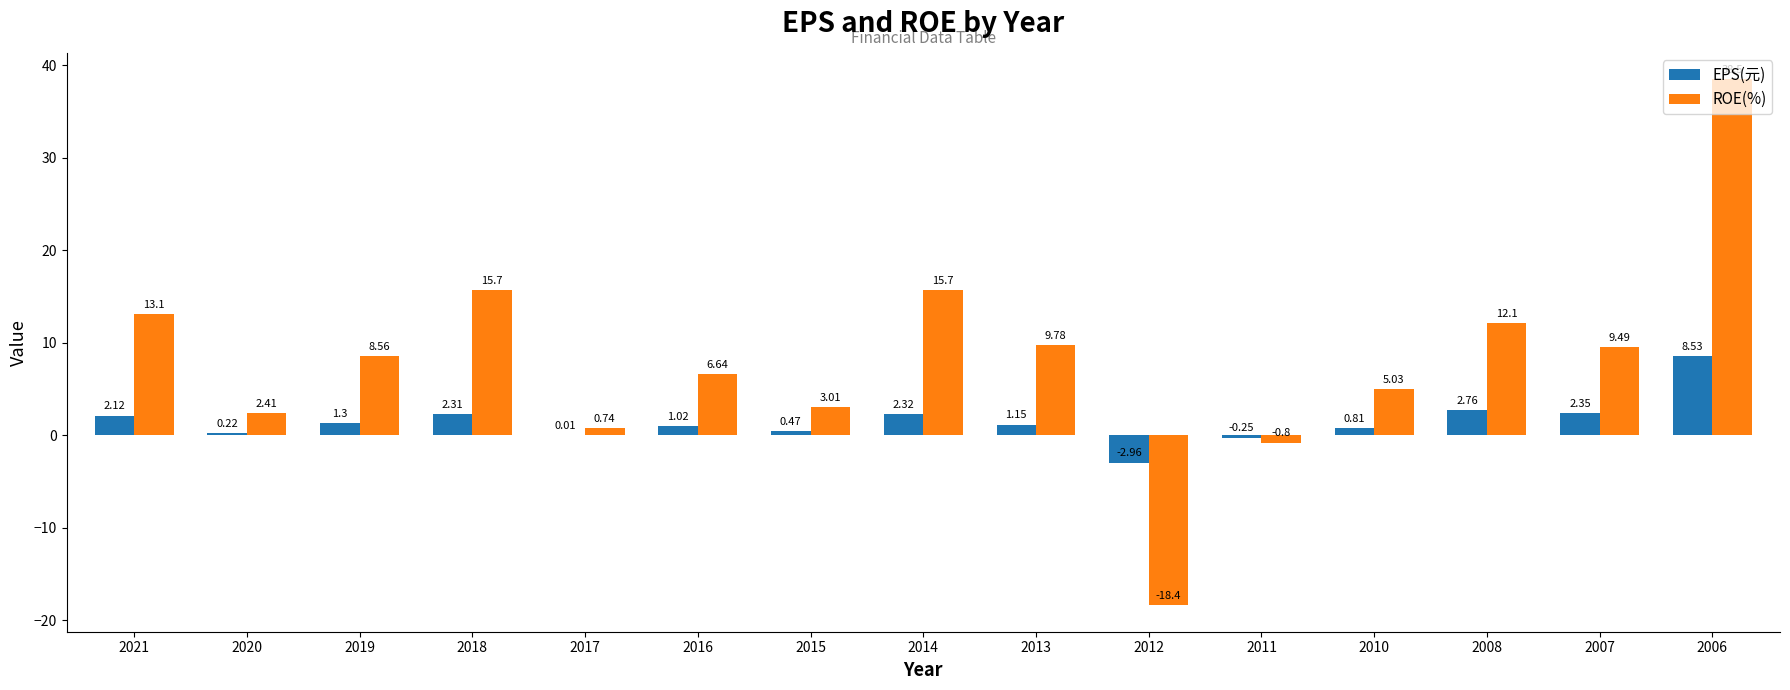

At which category is the sum across all series the highest?

2006